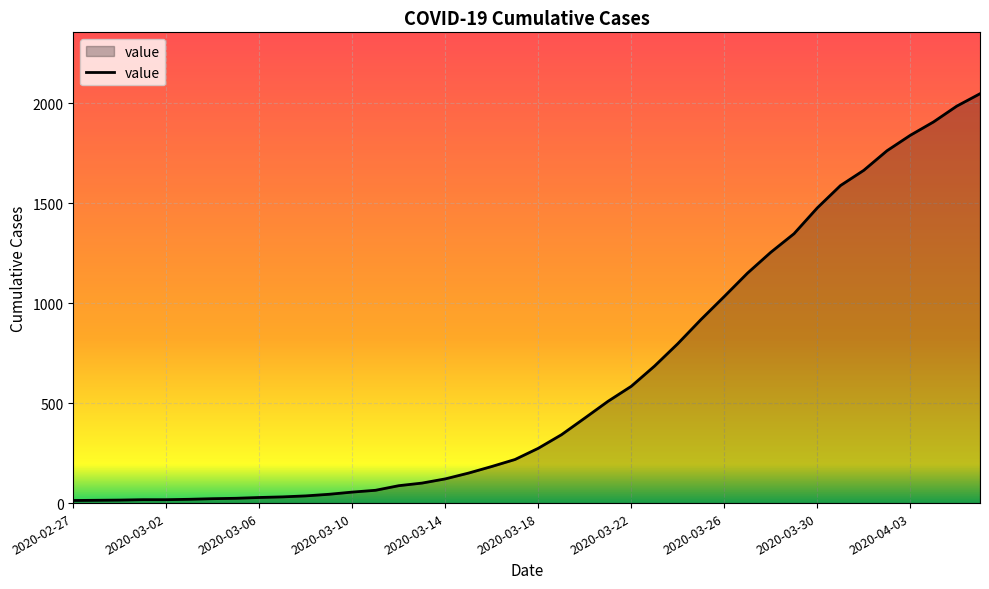

What is the greatest value displayed?

2047